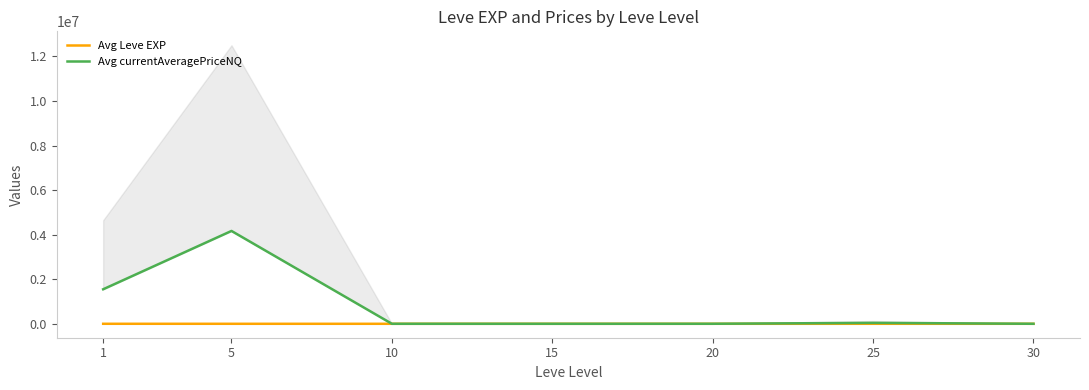

Rank the categories by Avg currentAveragePriceNQ value from lowest to highest.

15, 30, 10, 20, 25, 1, 5